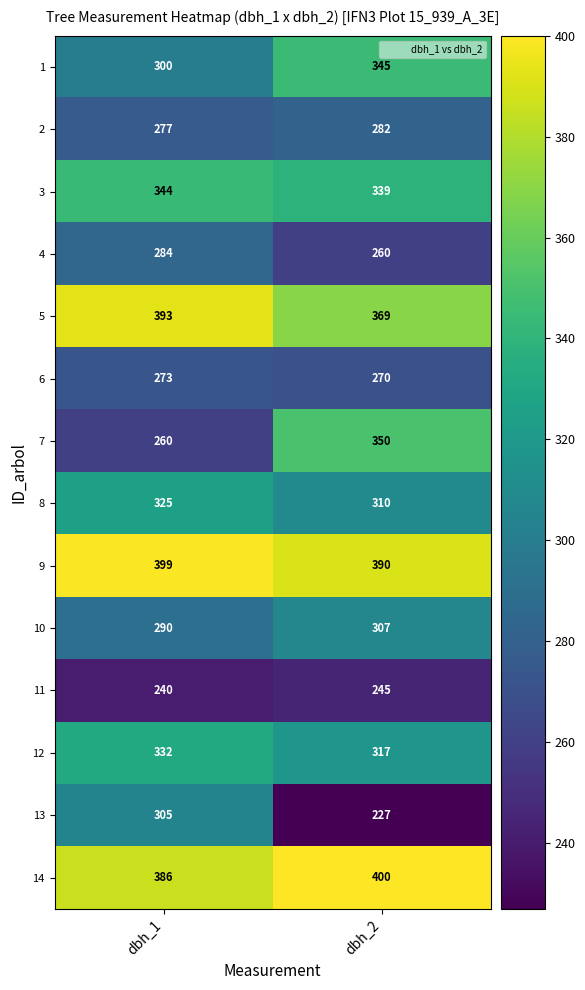

Which series has the largest total across all categories?

9